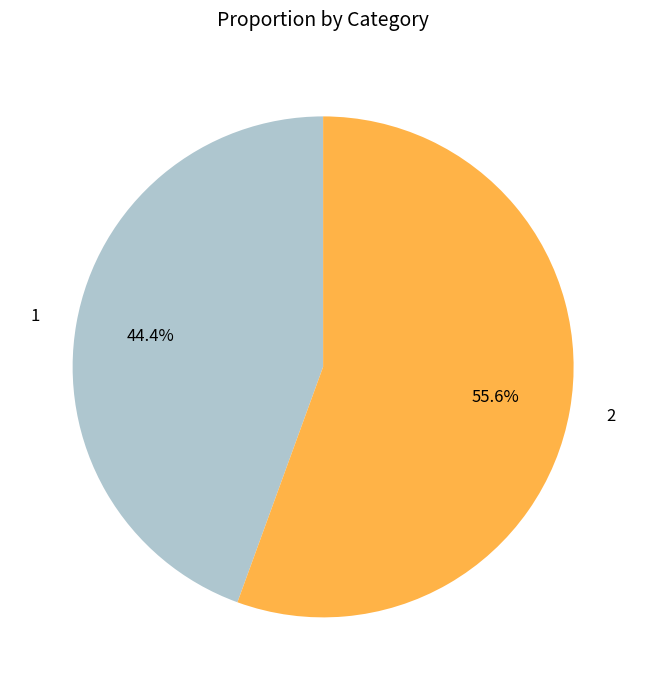

Rank the categories by value from highest to lowest.

2, 1